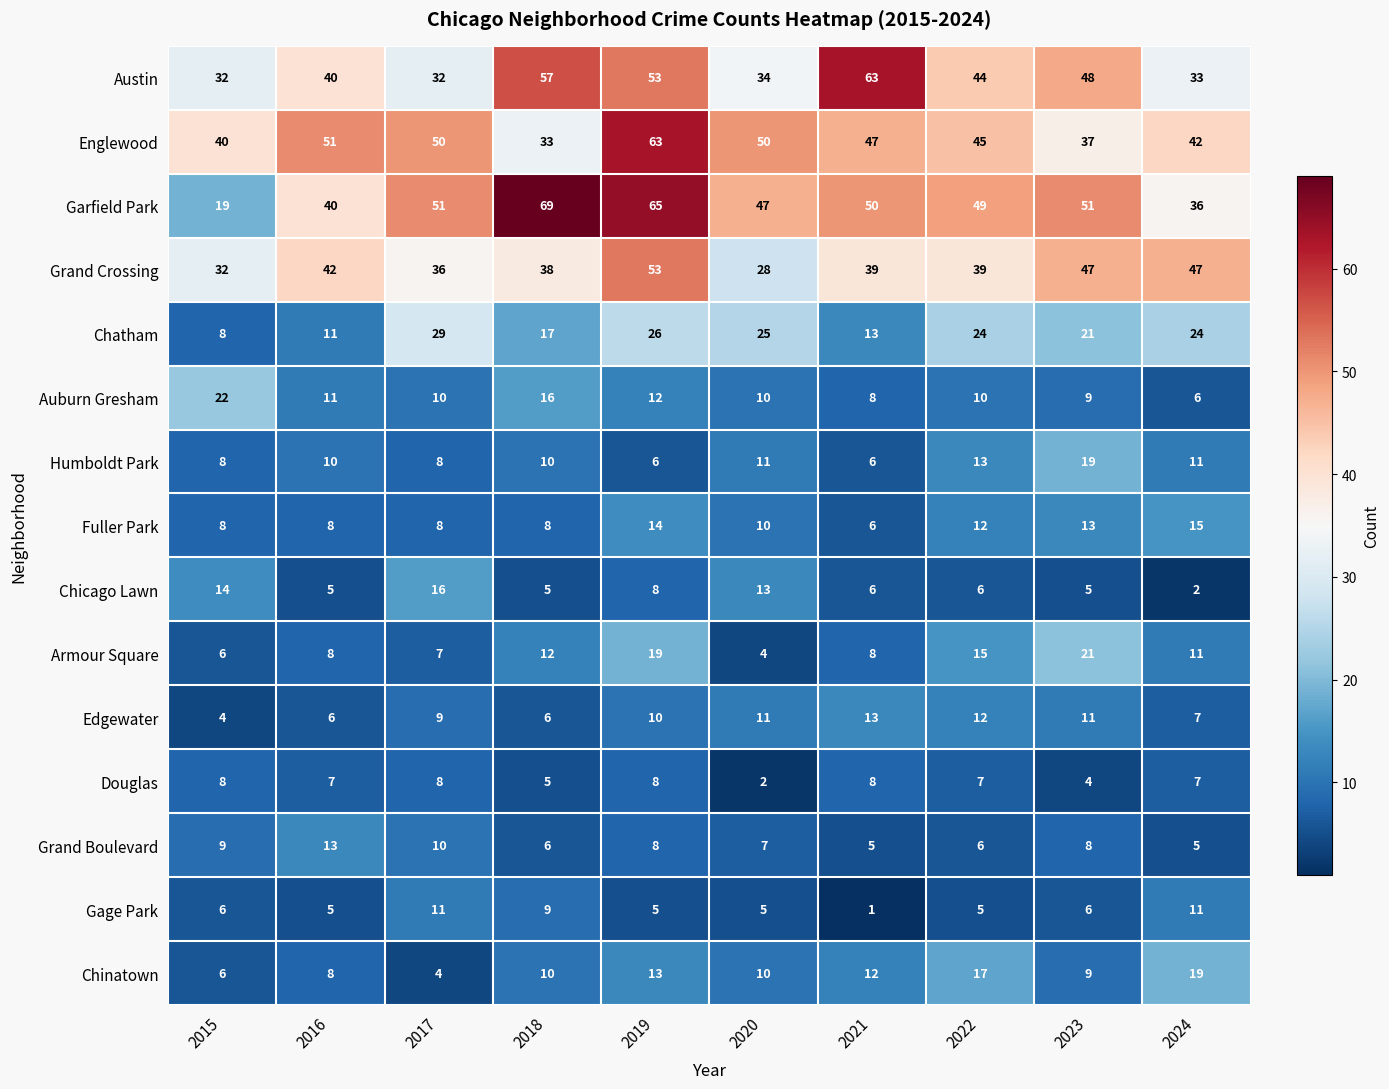

At which category is the sum across all series the highest?

2019